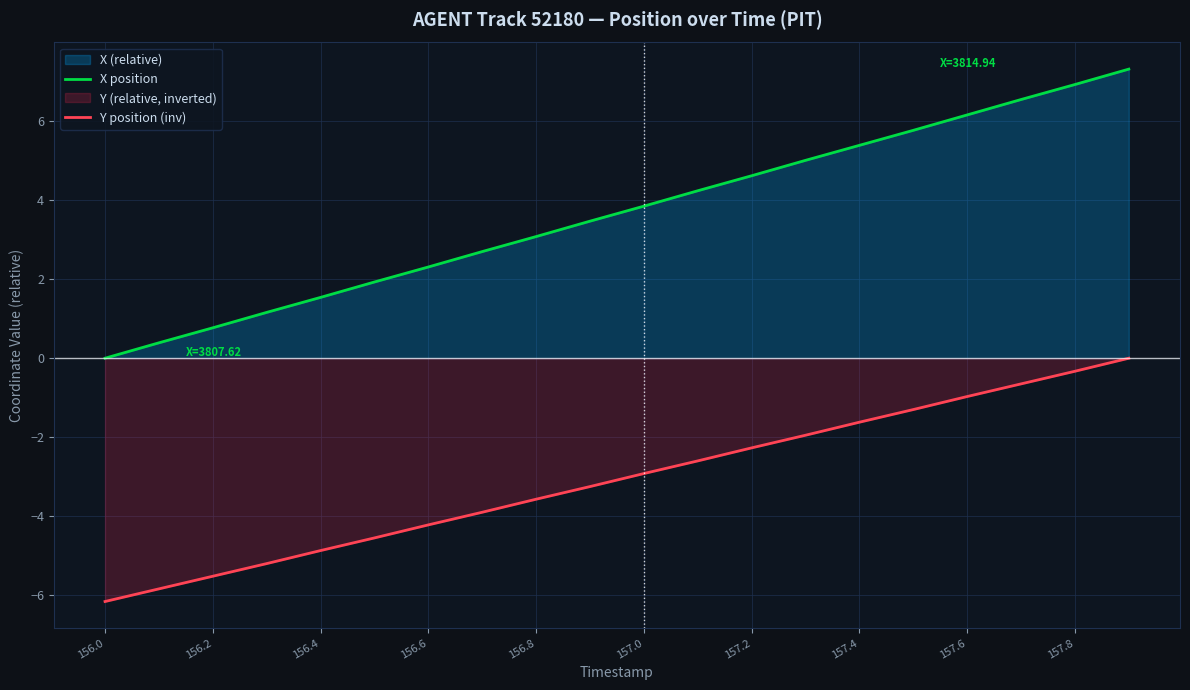

Which series has the largest range (max minus min)?

X position